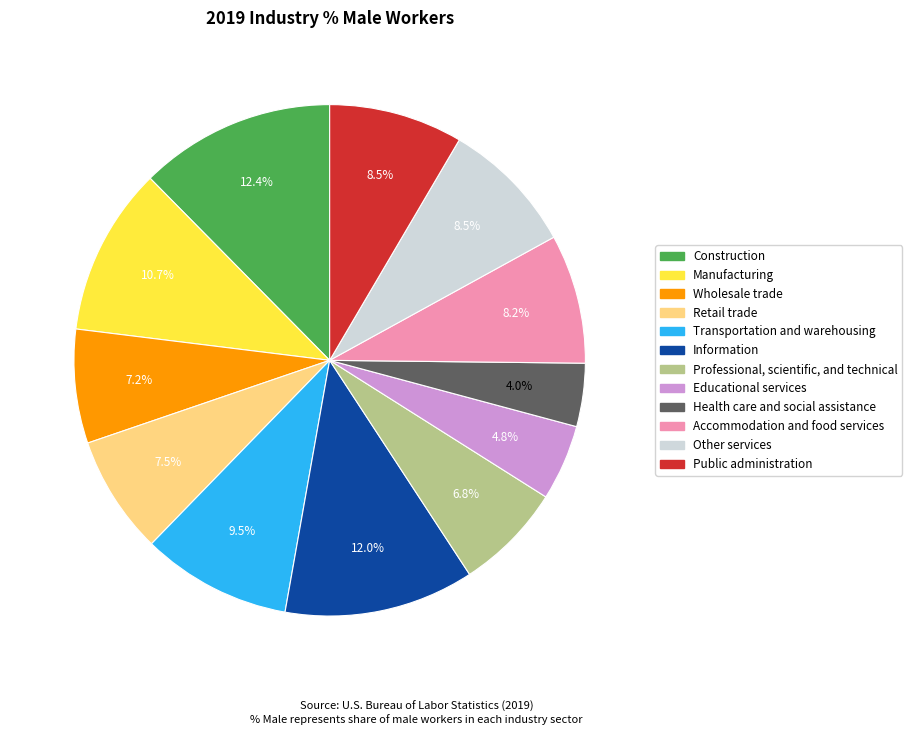

How many slices are in this pie chart?

12